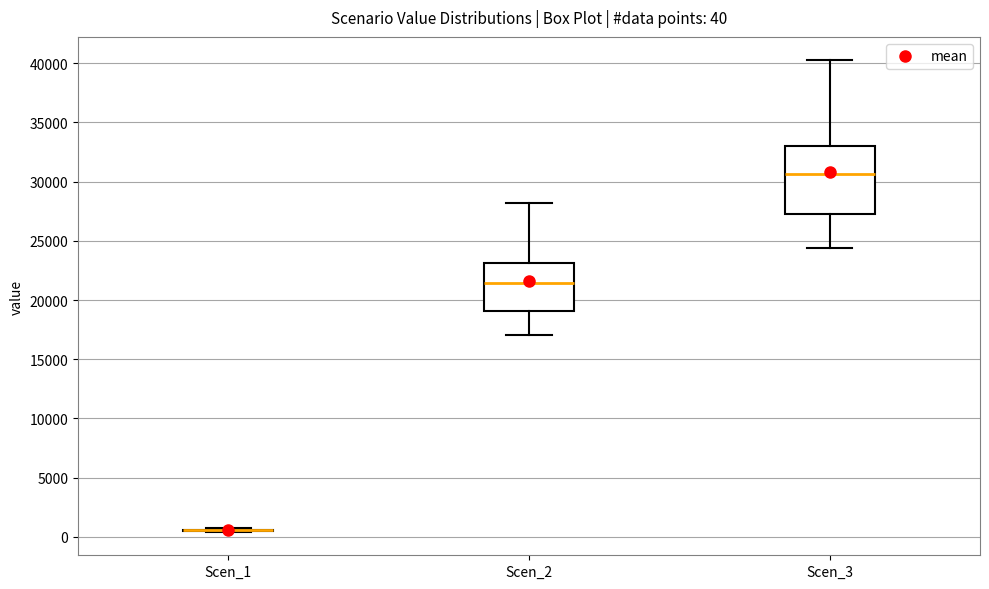

Comparing the boxes themselves (not the whiskers), which one is the tallest?

Scen_3